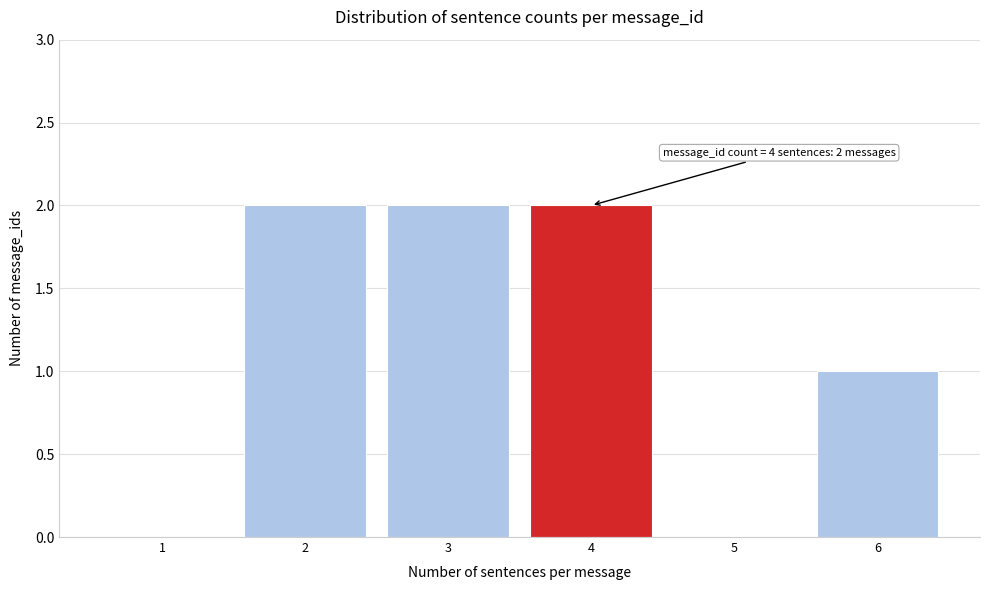

Reading right to left, extract all data points from this chart.

6=1	5=0	4=2	3=2	2=2	1=0